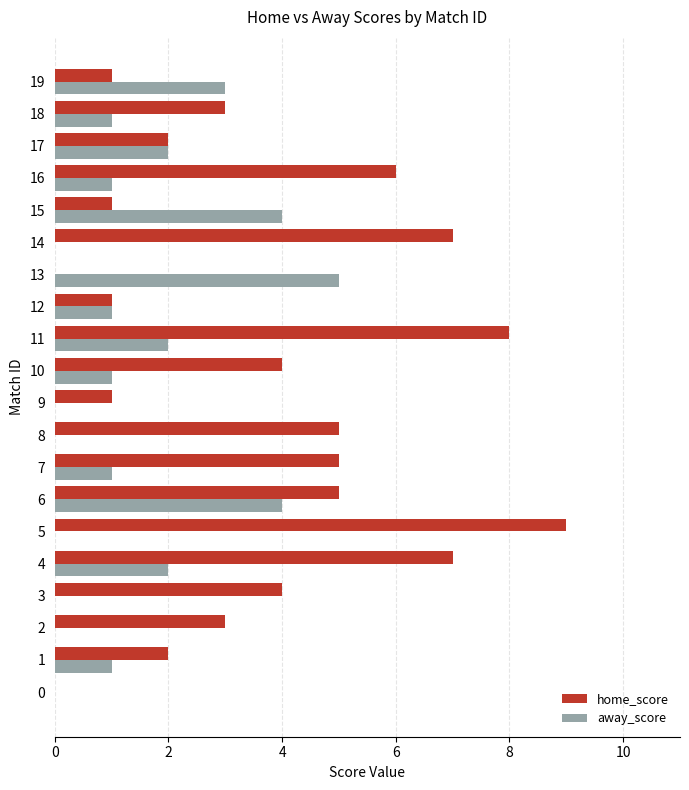

Is the value of home_score at 17 greater than the value of away_score at 7?

Yes